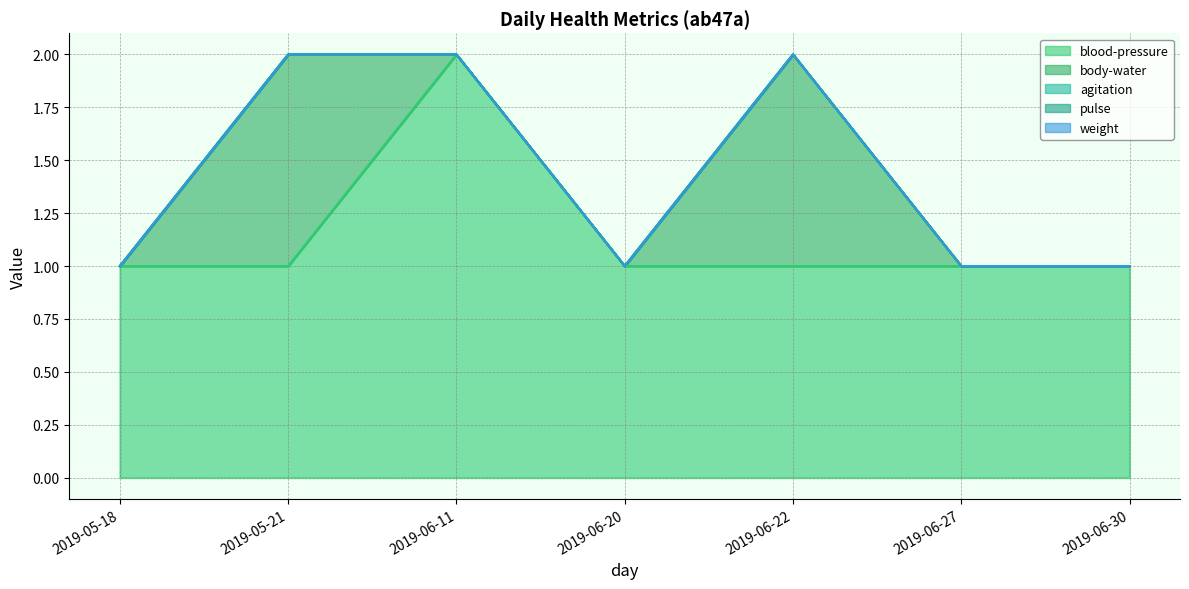

What are all the series names shown in the legend?

blood-pressure, body-water, agitation, pulse, weight